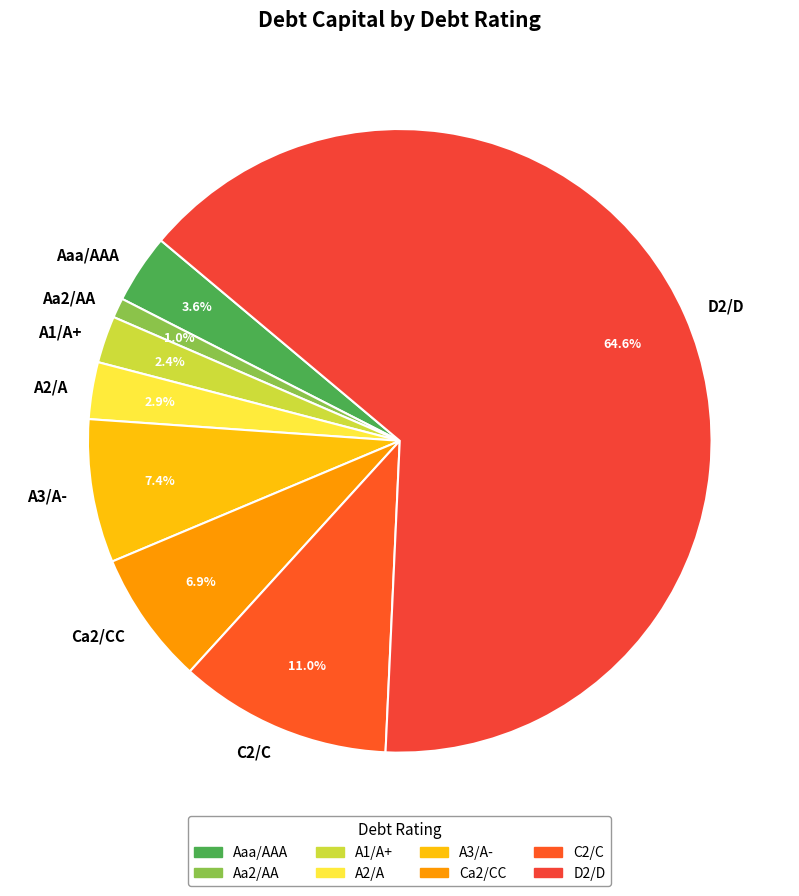

Does D2/D account for over 50% of the chart?

Yes